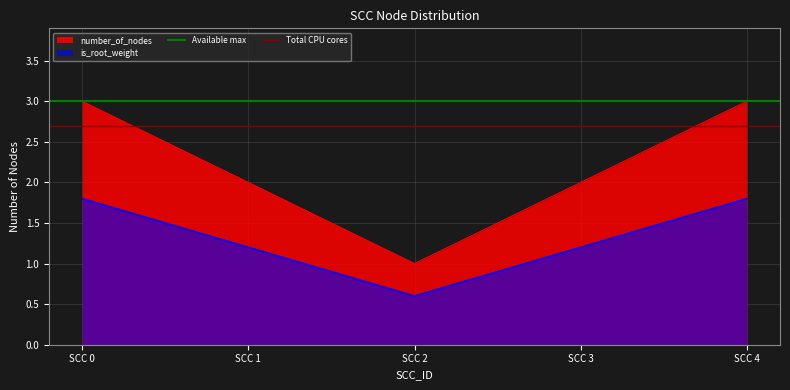

Is the value of number_of_nodes at SCC 3 greater than the value of is_root_weight at SCC 2?

Yes